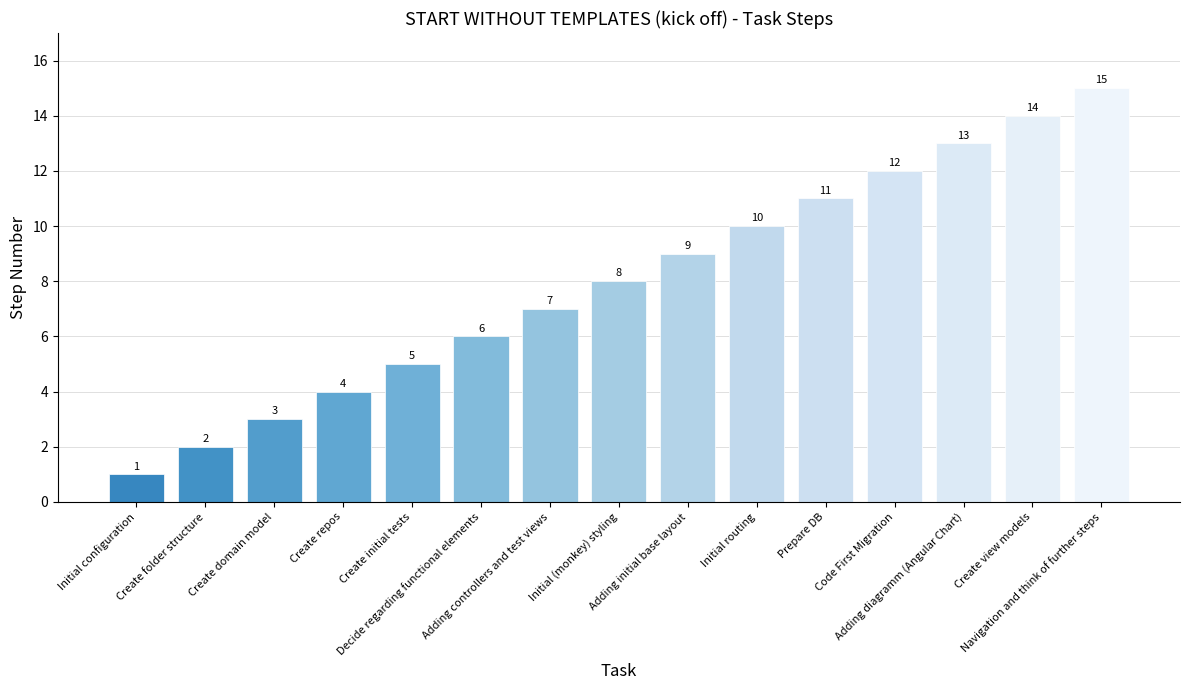

At which label is the value closest to 8?

Initial (monkey) styling